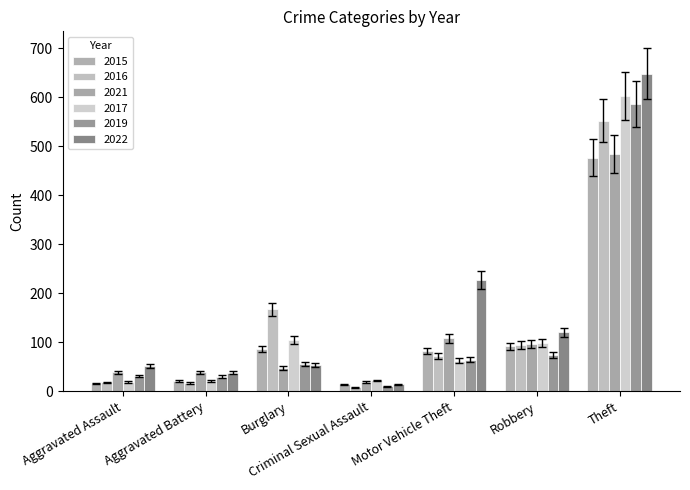

What position from the left is Motor Vehicle Theft?

5